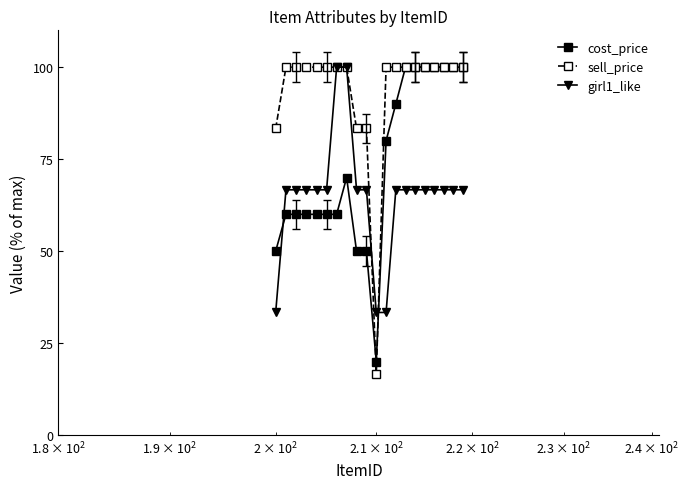

What is the average value of the girl1_like series?

65.0